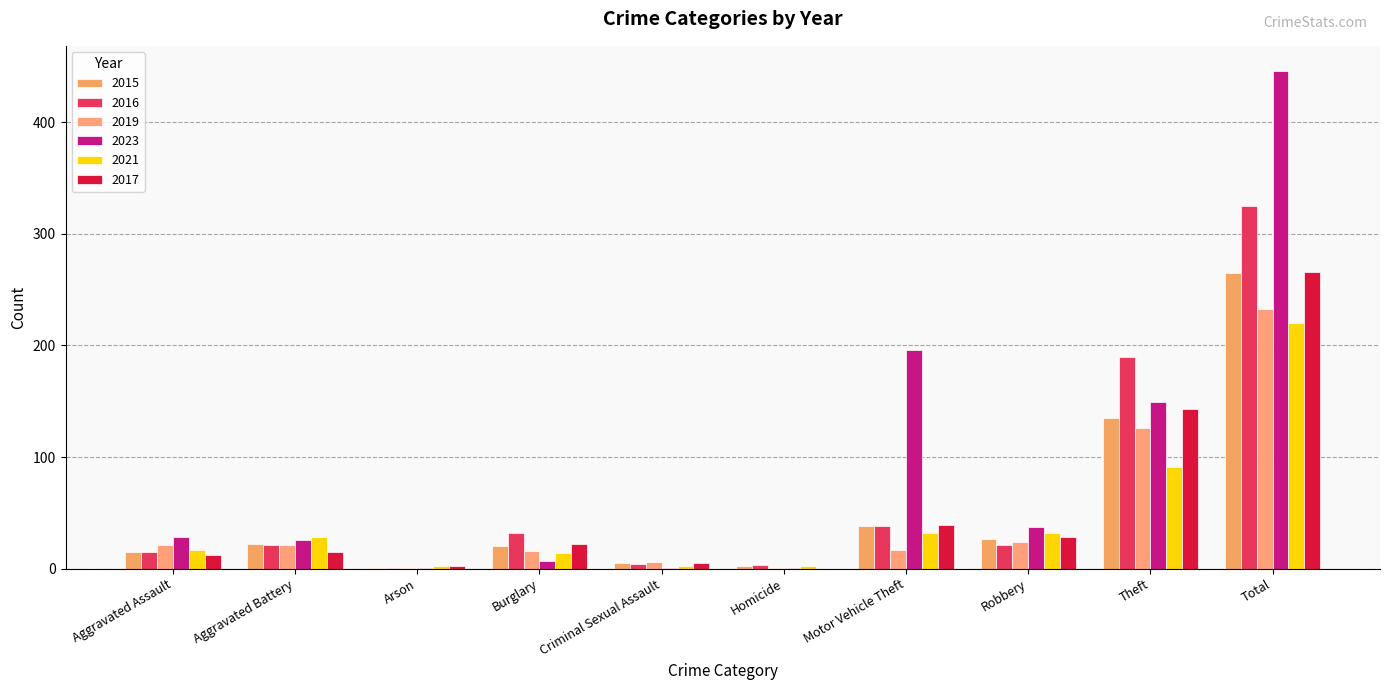

Reading left to right, list all the values displayed in this chart.

2015: 15	22	1	20	5	2	38	27	135	265
2016: 15	21	1	32	4	3	38	21	190	325
2019: 21	21	1	16	6	1	17	24	126	233
2023: 28	26	1	7	1	1	196	37	149	446
2021: 17	28	2	14	2	2	32	32	91	220
2017: 12	15	2	22	5	0	39	28	143	266